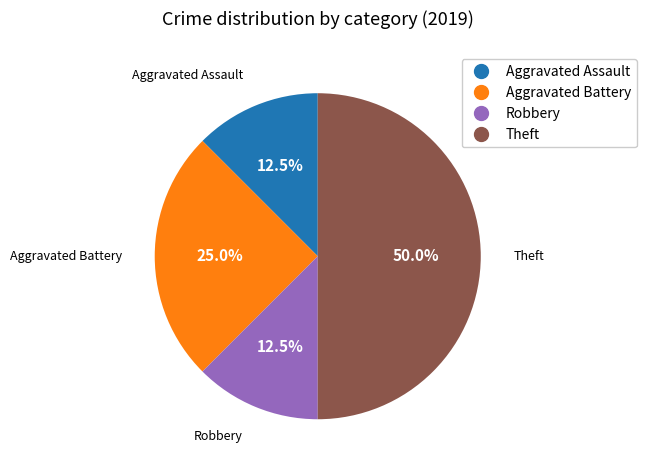

How many slices are in this pie chart?

4